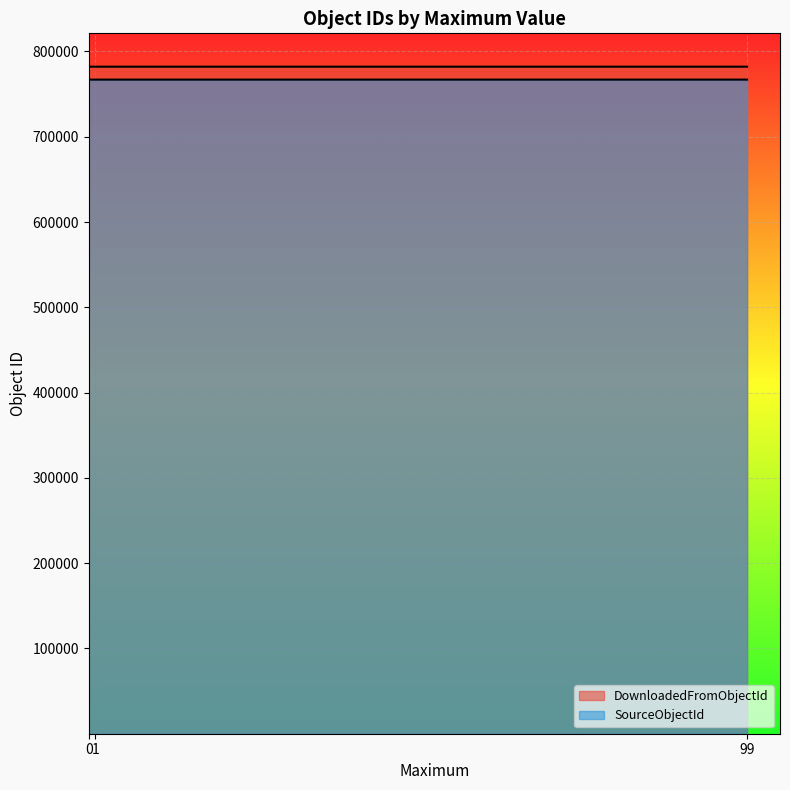

Rank the series by their average value, from lowest to highest.

SourceObjectId, DownloadedFromObjectId